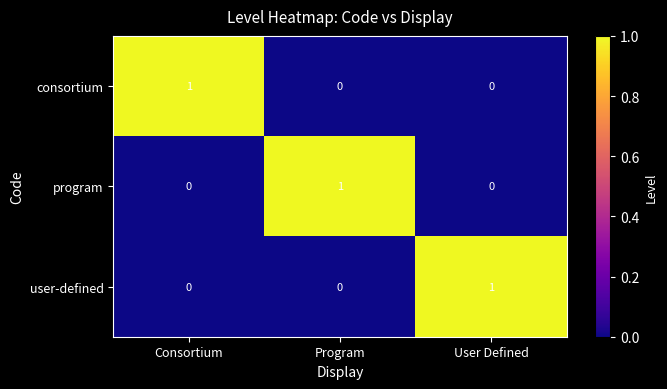

How many program values are between 0 and 1?

3